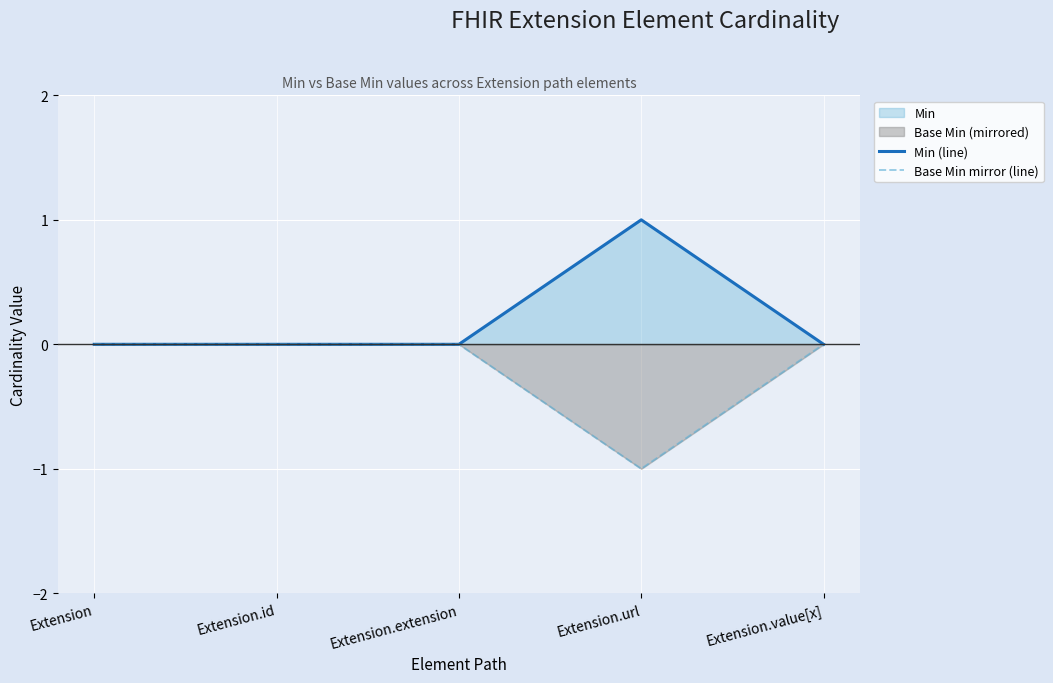

True or false: Min (line) and Base Min mirror (line) cross at least once.

False